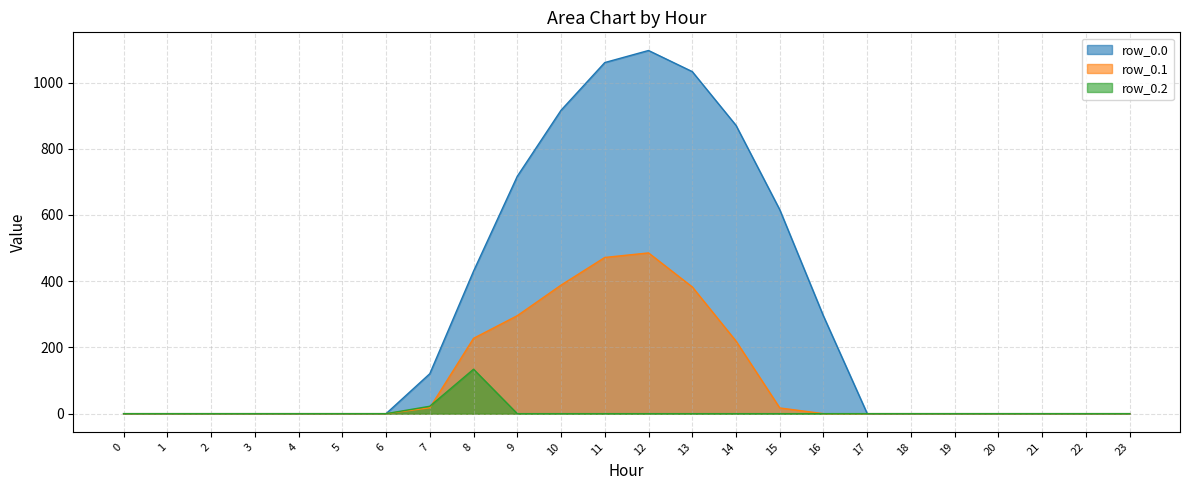

What are all the series names shown in the legend?

row_0.0, row_0.1, row_0.2